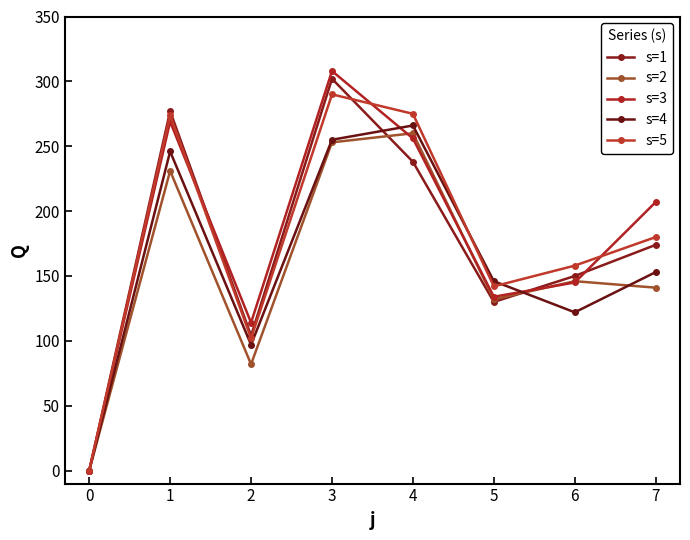

Where do s=3 and s=4 first cross each other?

3 and 4